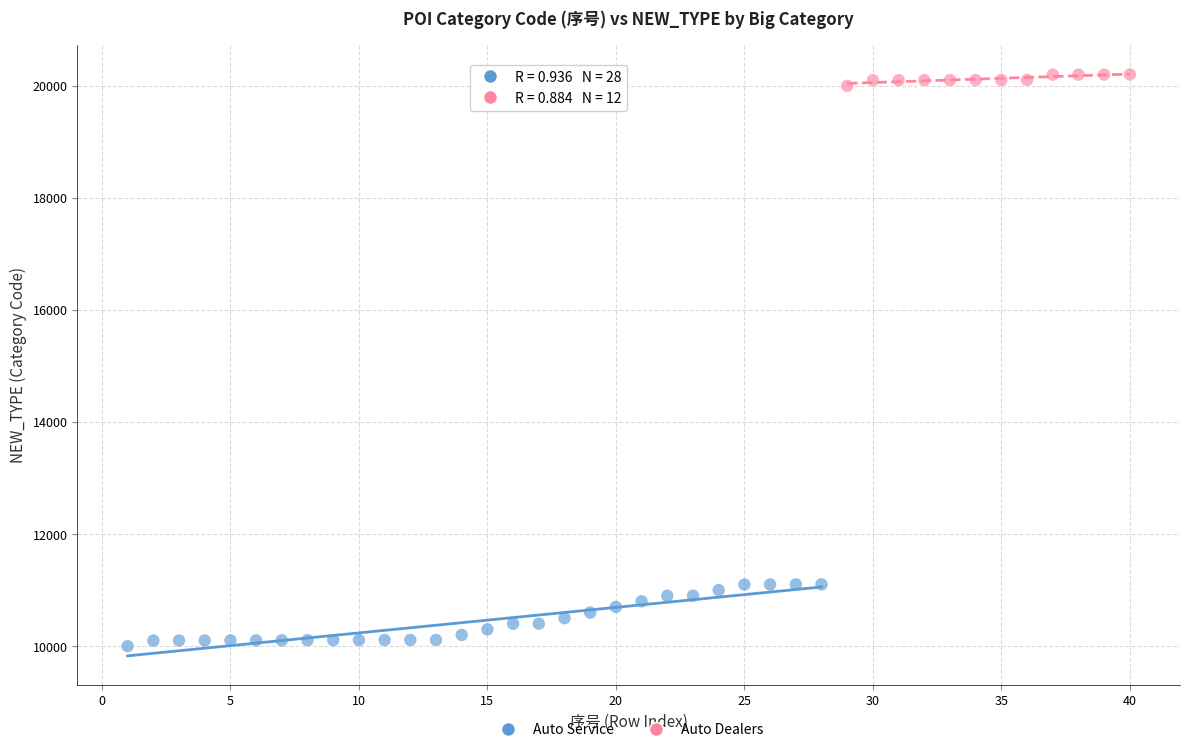

Which series contains the highest Y value?

Auto Dealers